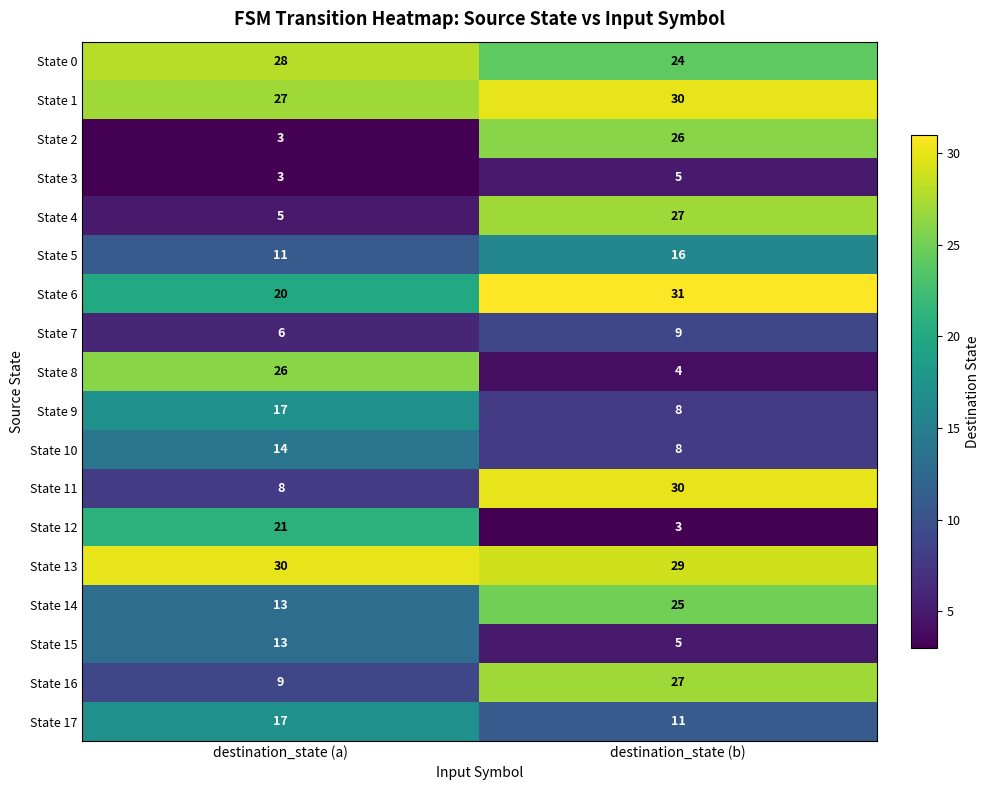

Which series has the widest spread of values?

State 2